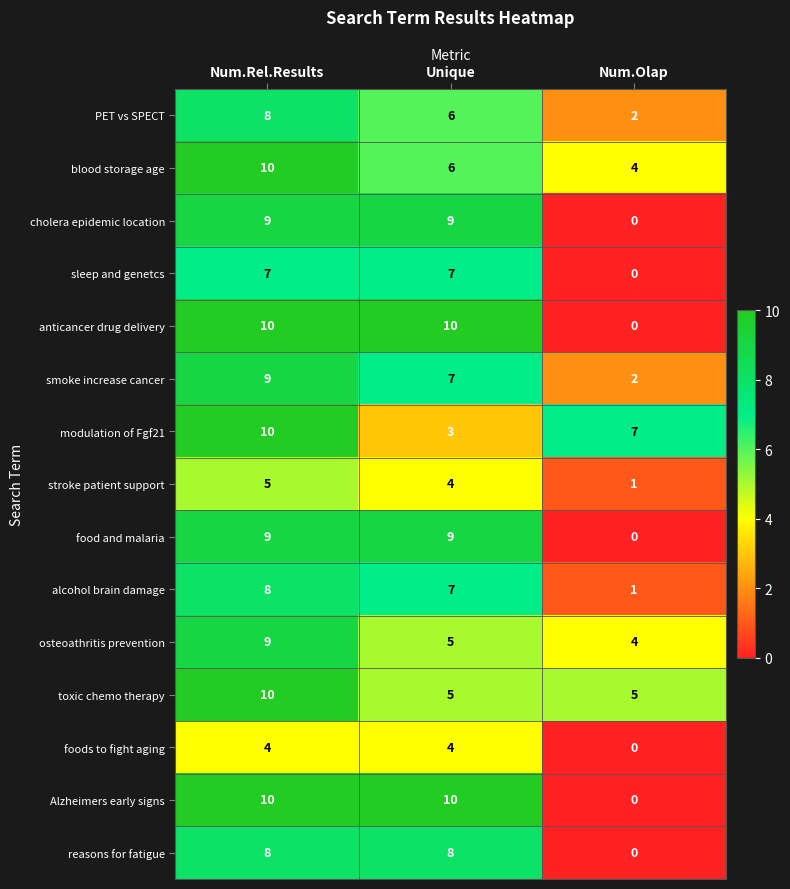

What is the maximum value for foods to fight aging?

4